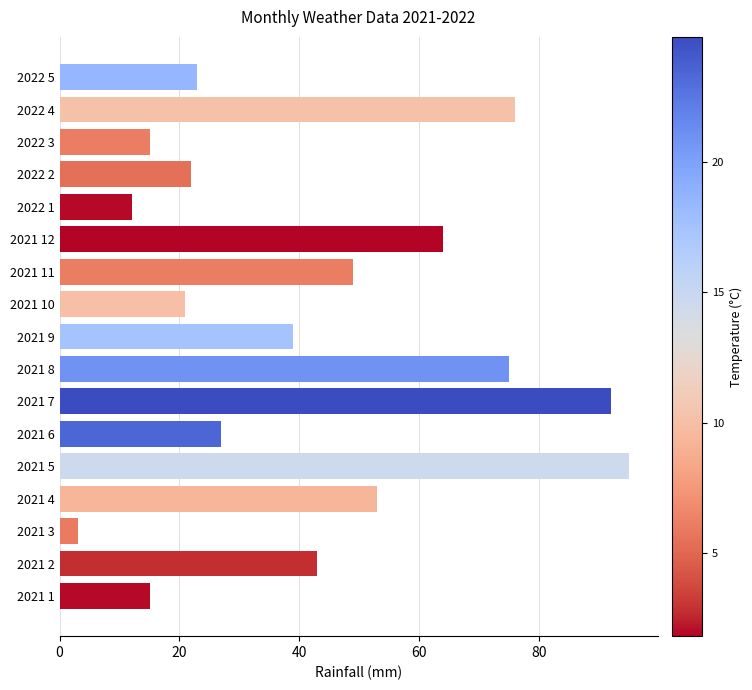

What is the difference between the second highest and second lowest values?

80